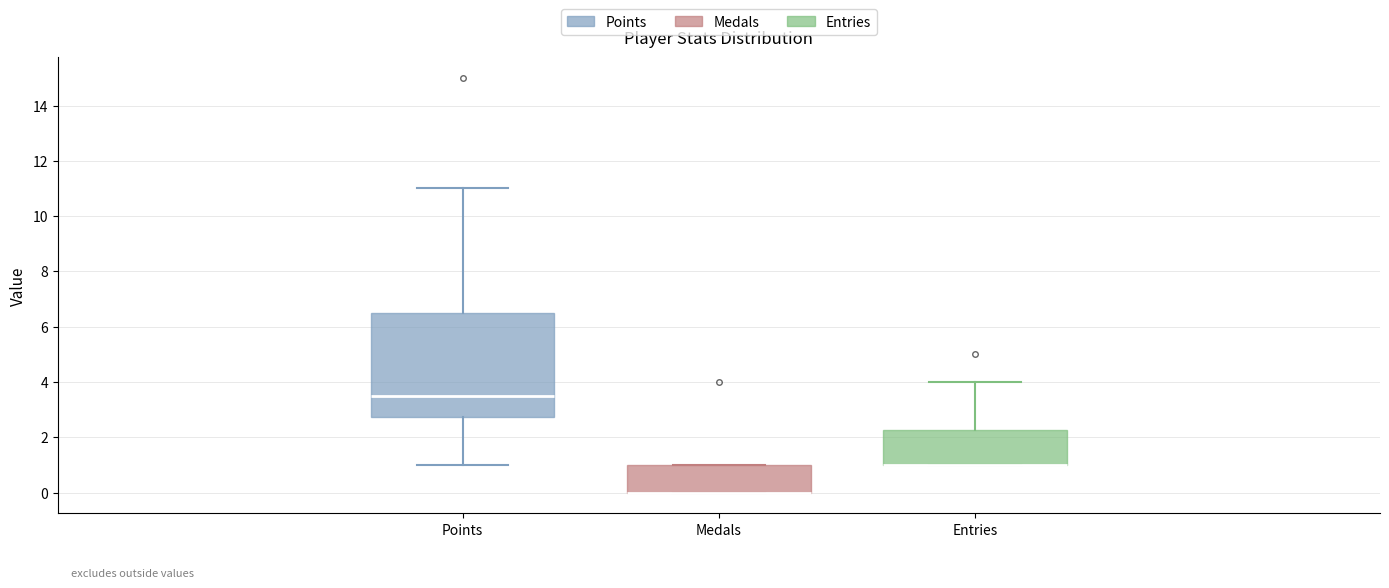

Reading left to right, transcribe this box plot: for each box, give where its median line is, the range the box spans, and where its two whiskers end, as read against the y-axis. The values are not printed on the chart, so give them approximately, as read against the axis.

Points: median 3.6, box 2.8 to 6.6, whiskers 1.0 to 11.0
Medals: median 0.0 (drawn on the box's lower edge), box 0.0 to 1.0, whiskers 0.0 to 1.0
Entries: median 1.0 (drawn on the box's lower edge), box 1.0 to 2.2, whiskers 1.0 to 4.0